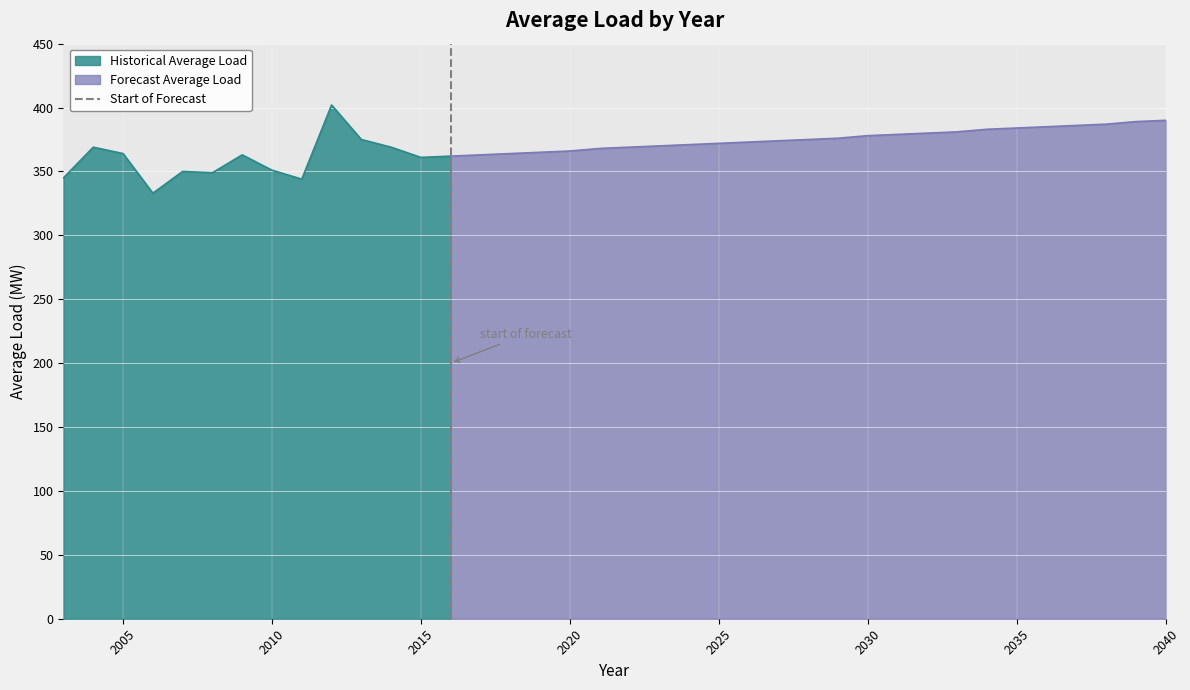

True or false: Historical Average Load has a value of 364 at 2005.

True